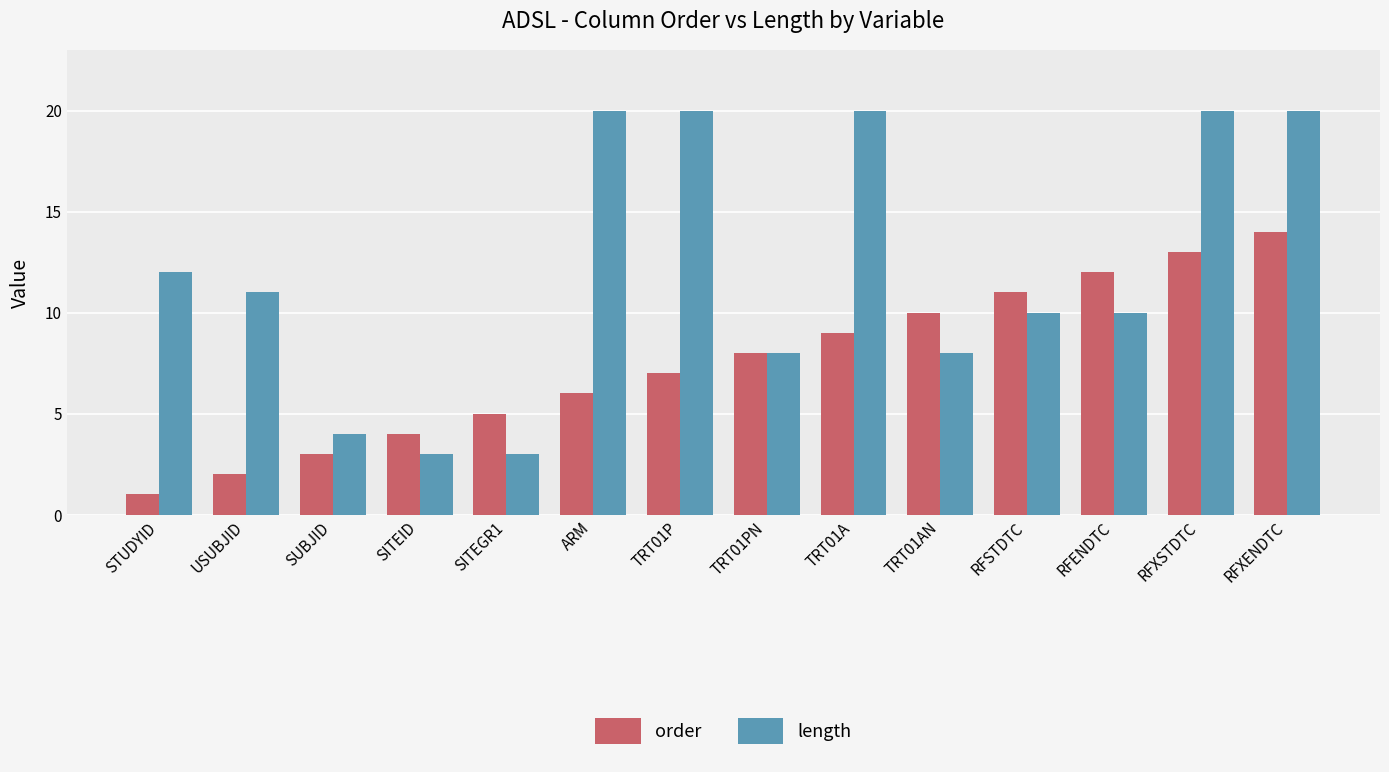

Reading left to right, what are all the values shown in this chart?

order: STUDYID=1	USUBJID=2	SUBJID=3	SITEID=4	SITEGR1=5	ARM=6	TRT01P=7	TRT01PN=8	TRT01A=9	TRT01AN=10	RFSTDTC=11	RFENDTC=12	RFXSTDTC=13	RFXENDTC=14
length: STUDYID=12	USUBJID=11	SUBJID=4	SITEID=3	SITEGR1=3	ARM=20	TRT01P=20	TRT01PN=8	TRT01A=20	TRT01AN=8	RFSTDTC=10	RFENDTC=10	RFXSTDTC=20	RFXENDTC=20